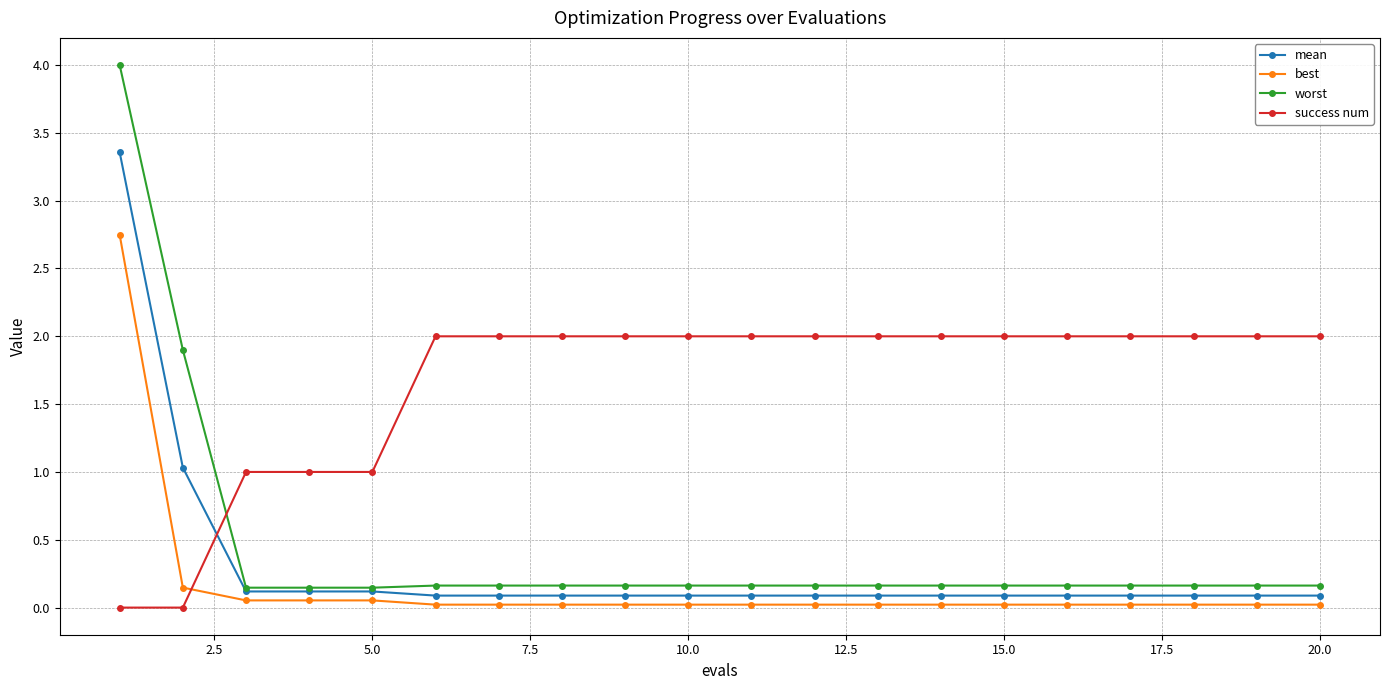

Rank the series by their maximum value, from lowest to highest.

success num, best, mean, worst